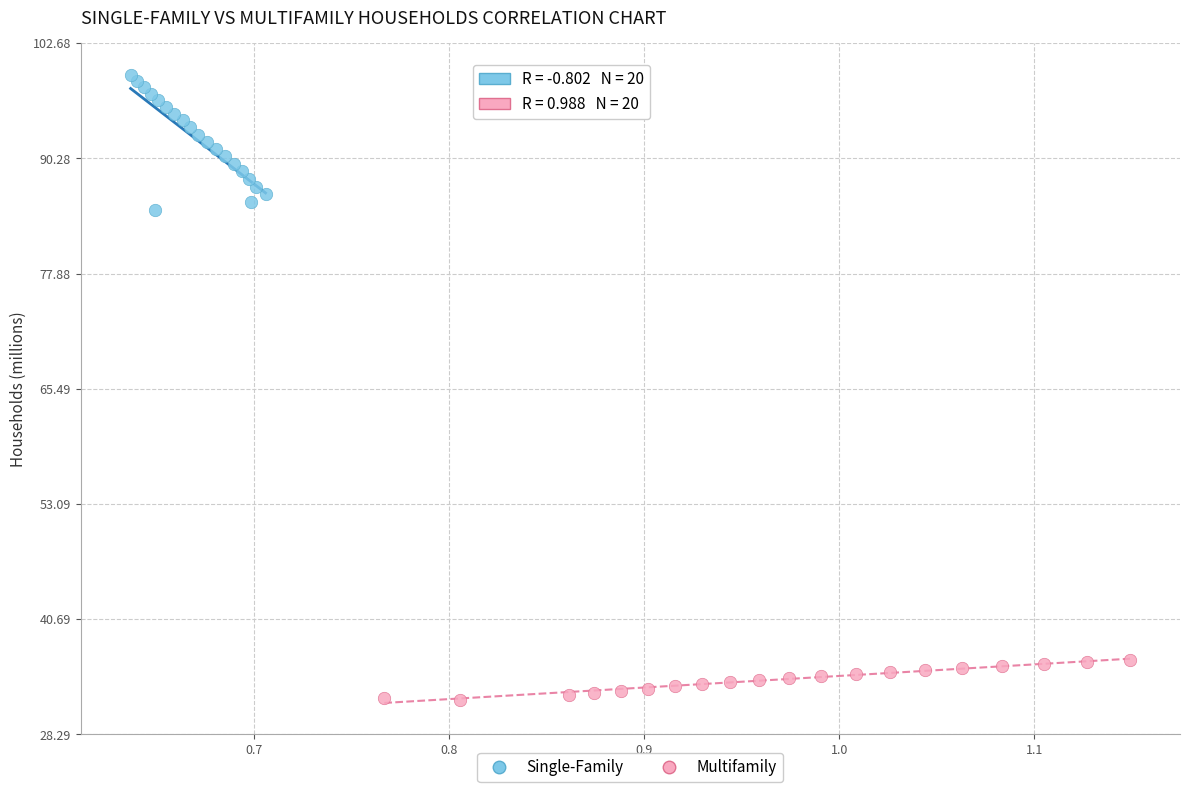

Which series has the widest spread of Y values?

Single-Family